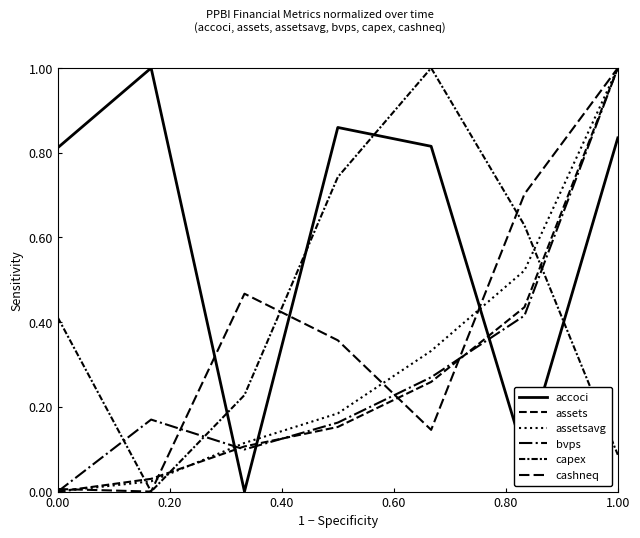

How many values in cashneq are above zero?

6